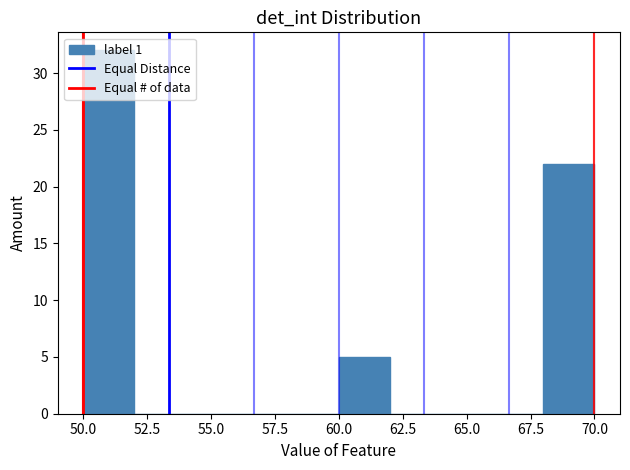

Reading left to right, transcribe this chart: for each bar, give the range it covers on the x-axis and its height. The values are not printed on the chart, so give them approximately, as read against the axis.

50 to 52: 32
52 to 54: 0
54 to 56: 0
56 to 58: 0
58 to 60: 0
60 to 62: 5
62 to 64: 0
64 to 66: 0
66 to 68: 0
68 to 70: 22